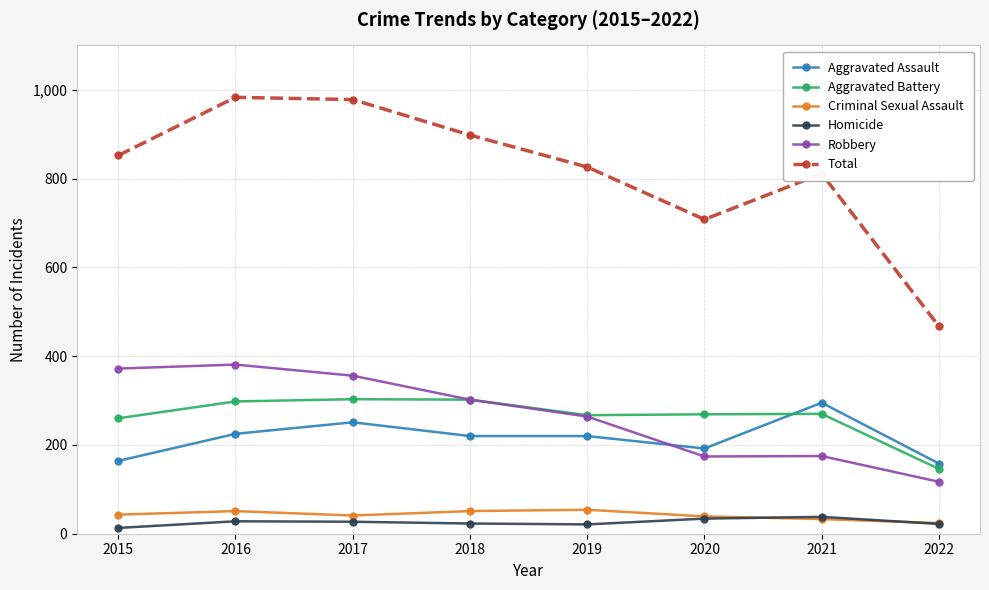

How many interior local peaks does the Total series have?

2